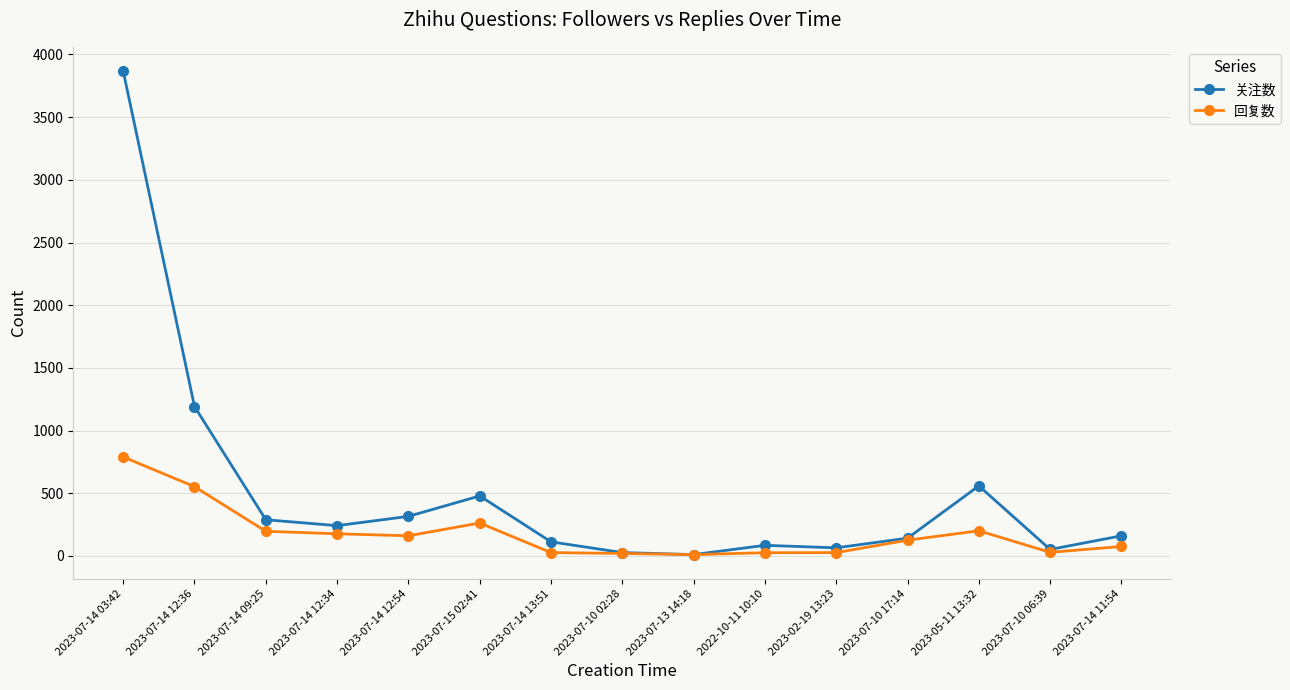

Which series has the largest range (max minus min)?

关注数